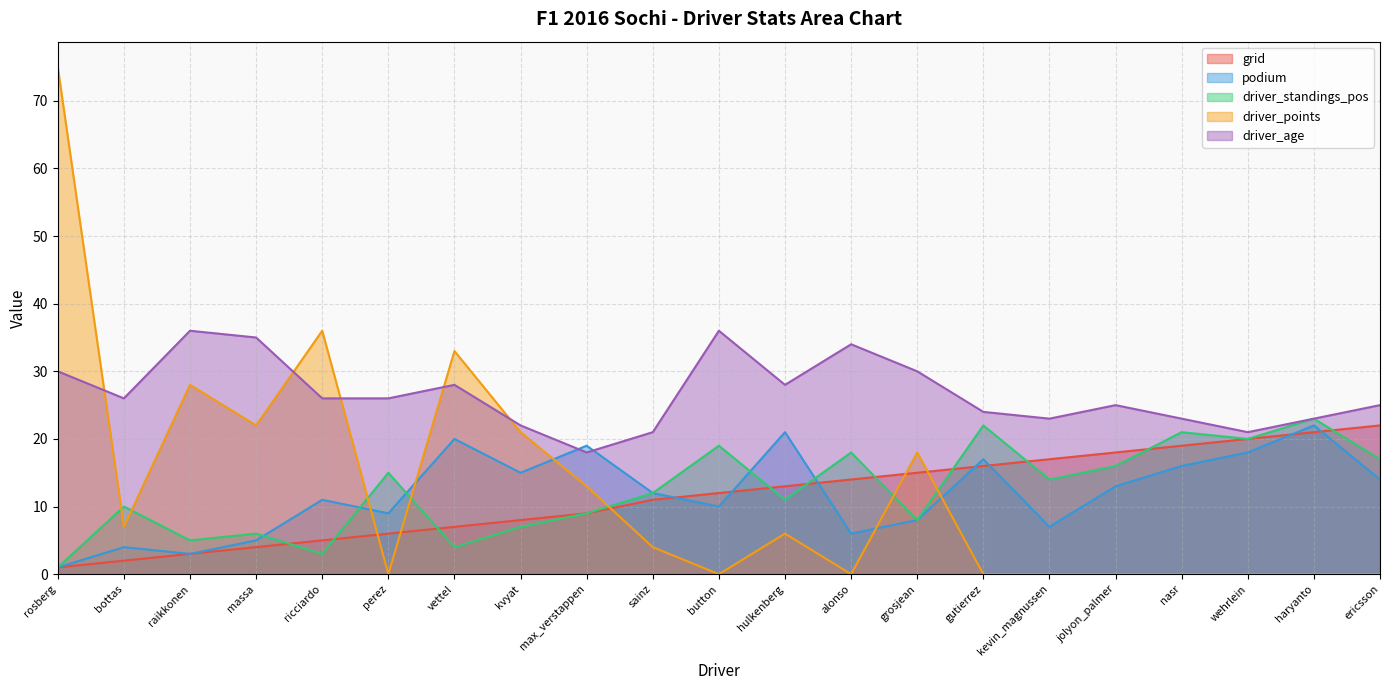

What is the highest value of the podium series?

22